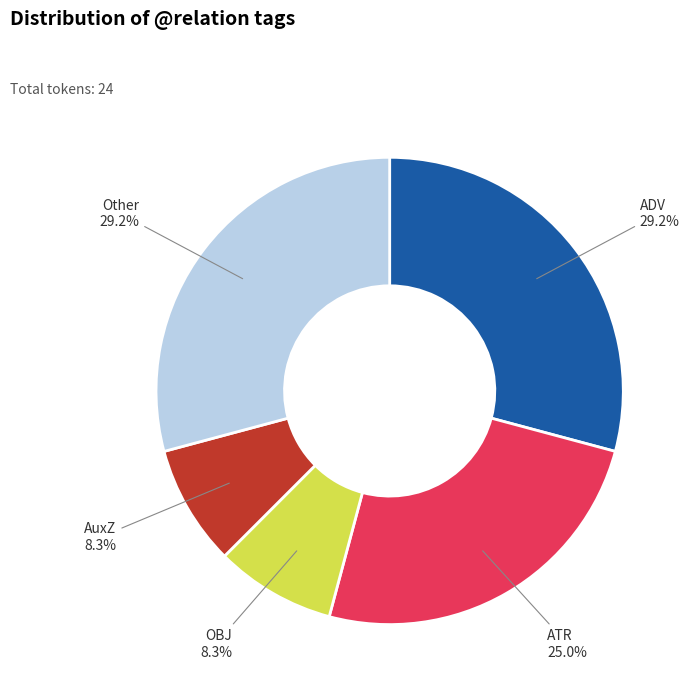

How many segments does this pie chart have?

5